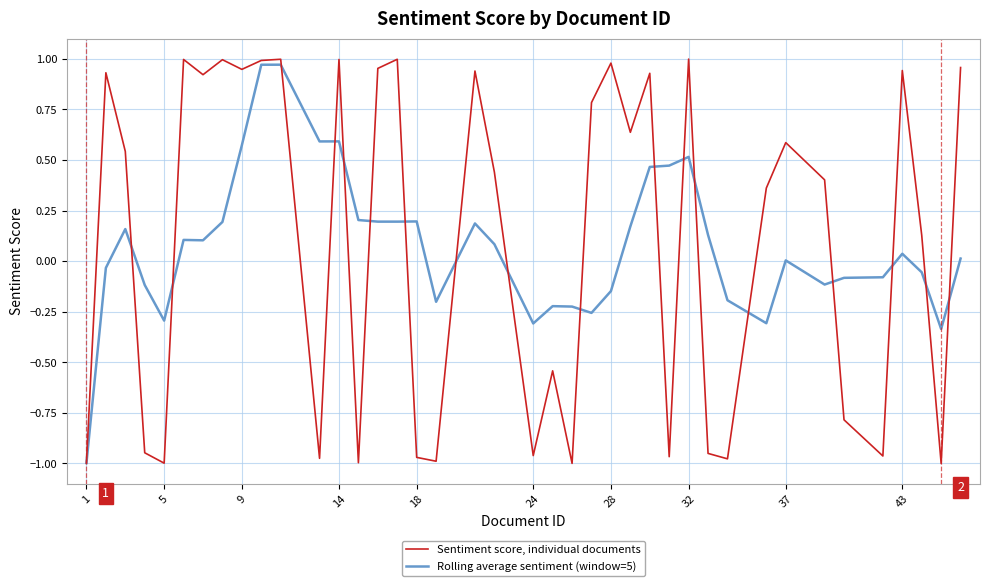

Which series has the widest spread of values?

Sentiment score, individual documents